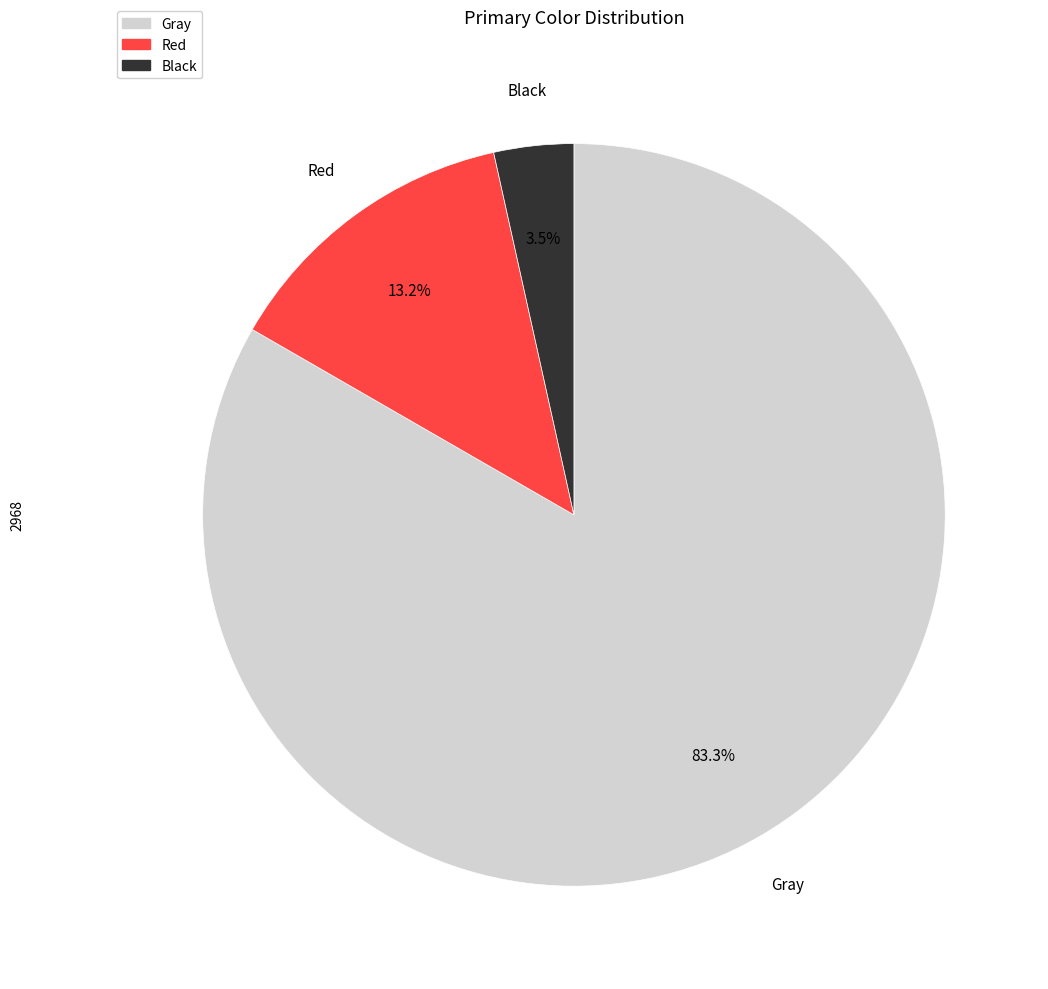

Is the sum of Black and Gray greater than half?

Yes